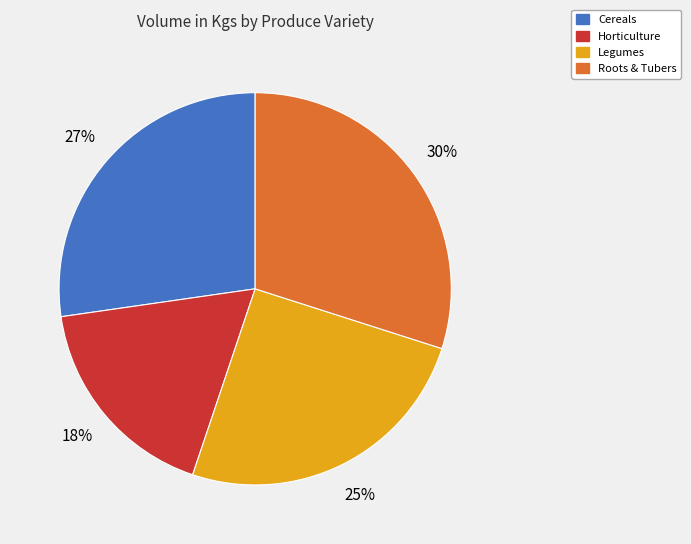

Does Cereals account for over 50% of the chart?

No